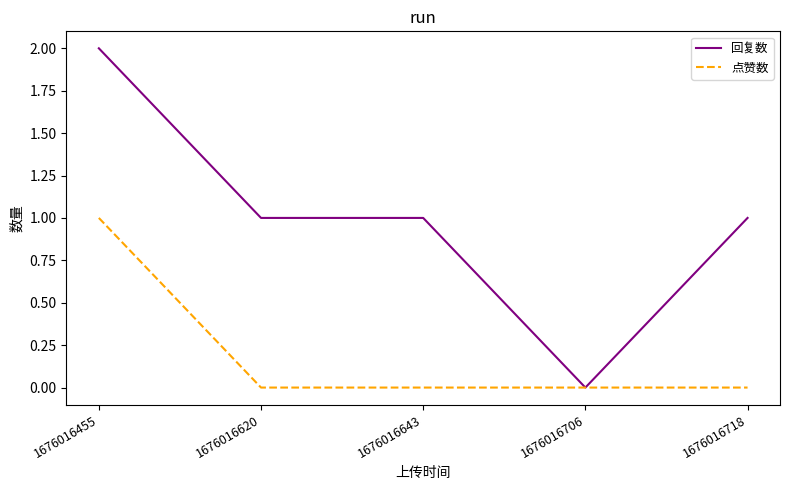

Does the chart have visible grid lines?

No